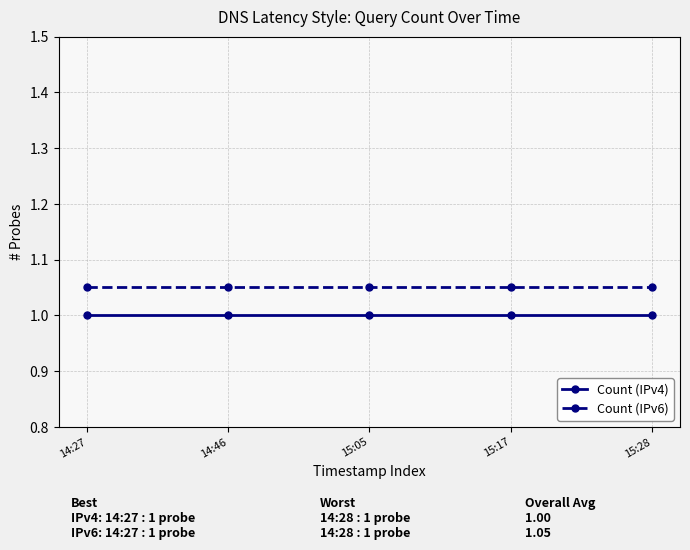

List the series in order of their overall mean, highest first.

Count (IPv6), Count (IPv4)